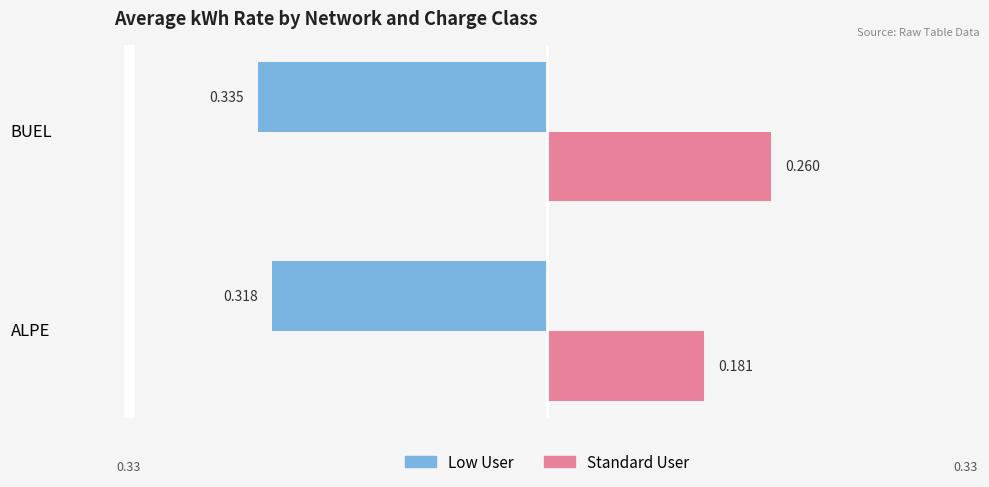

What is the lowest value of the Low User series?

-0.3